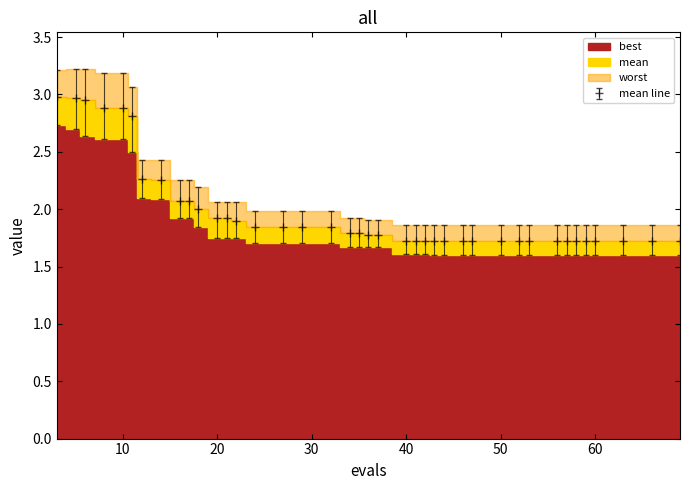

Rank the series by their average value, from highest to lowest.

worst, mean, best